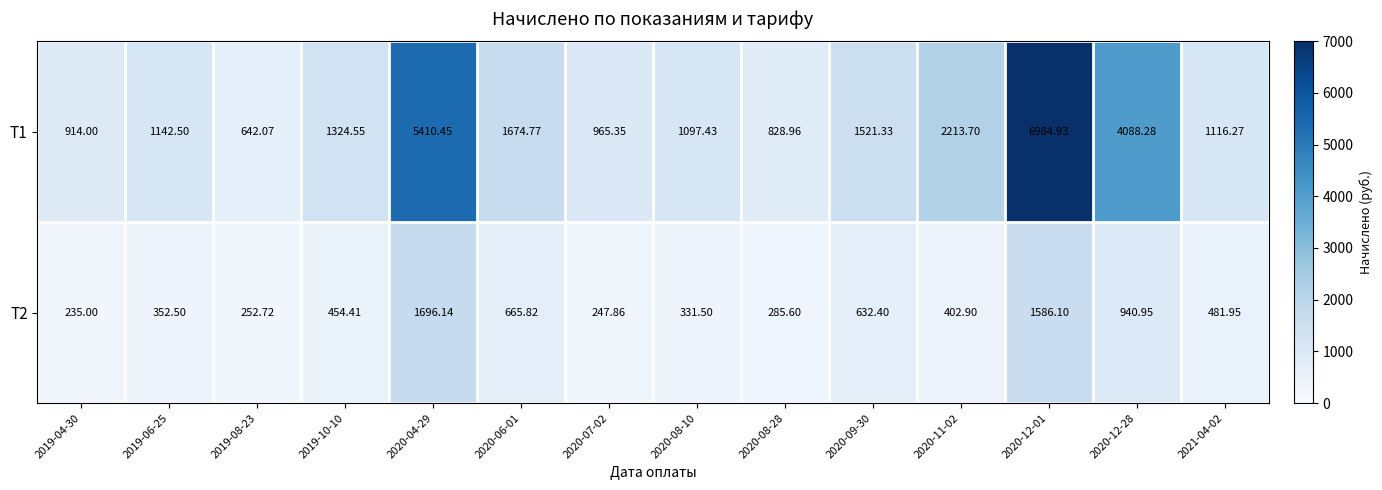

How many data points does each series have?

14